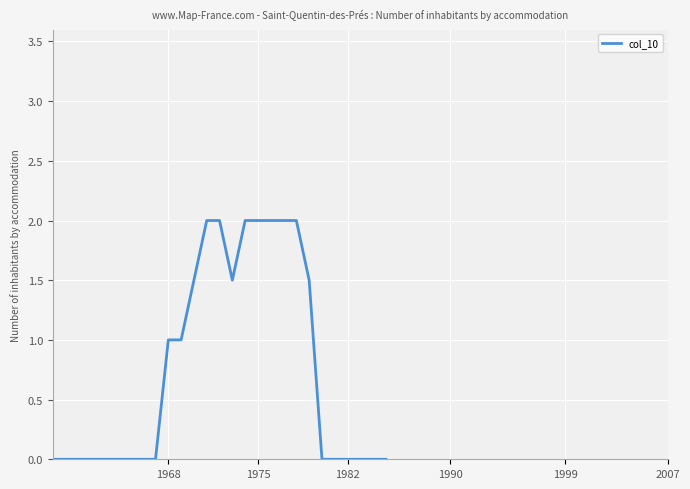

What is the maximum value shown in the chart?

2.0